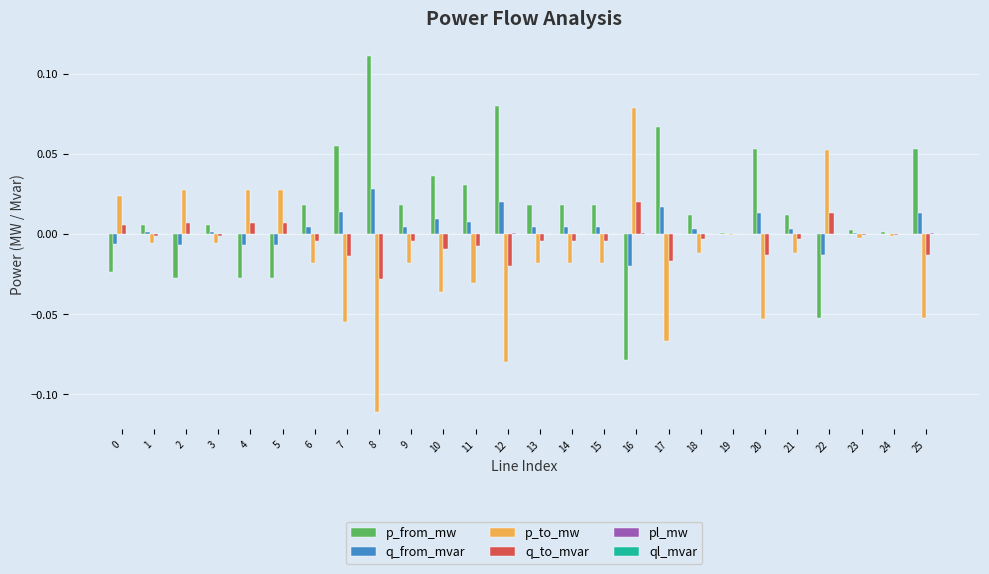

How many data points does each series have?

26